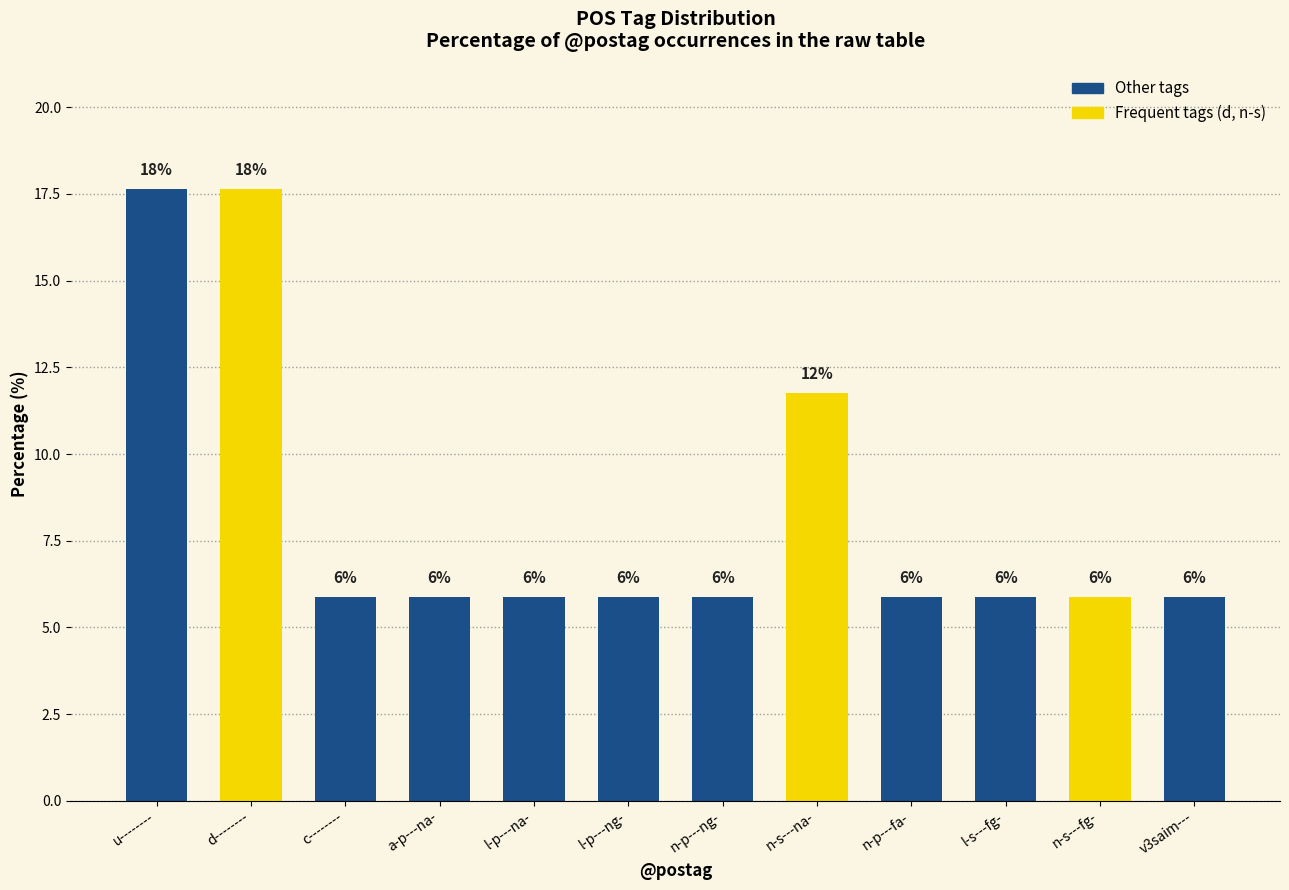

Does the chart contain any negative values?

No